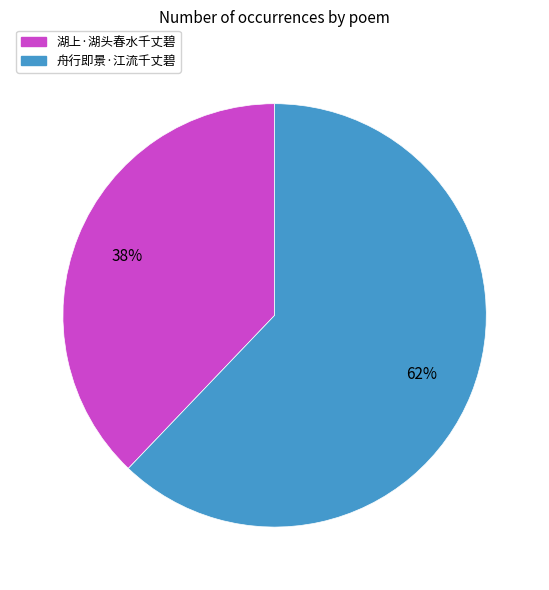

True or false: 湖上·湖头春水千丈碧 accounts for 38% of the total.

True